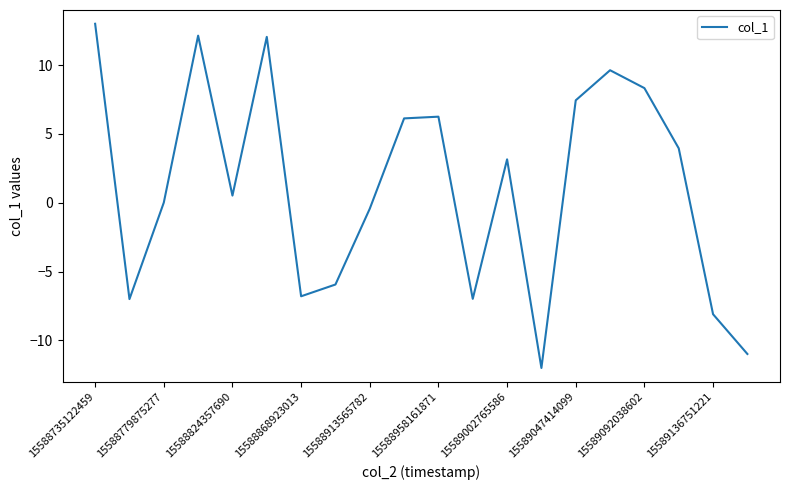

What is the greatest value displayed?

13.0